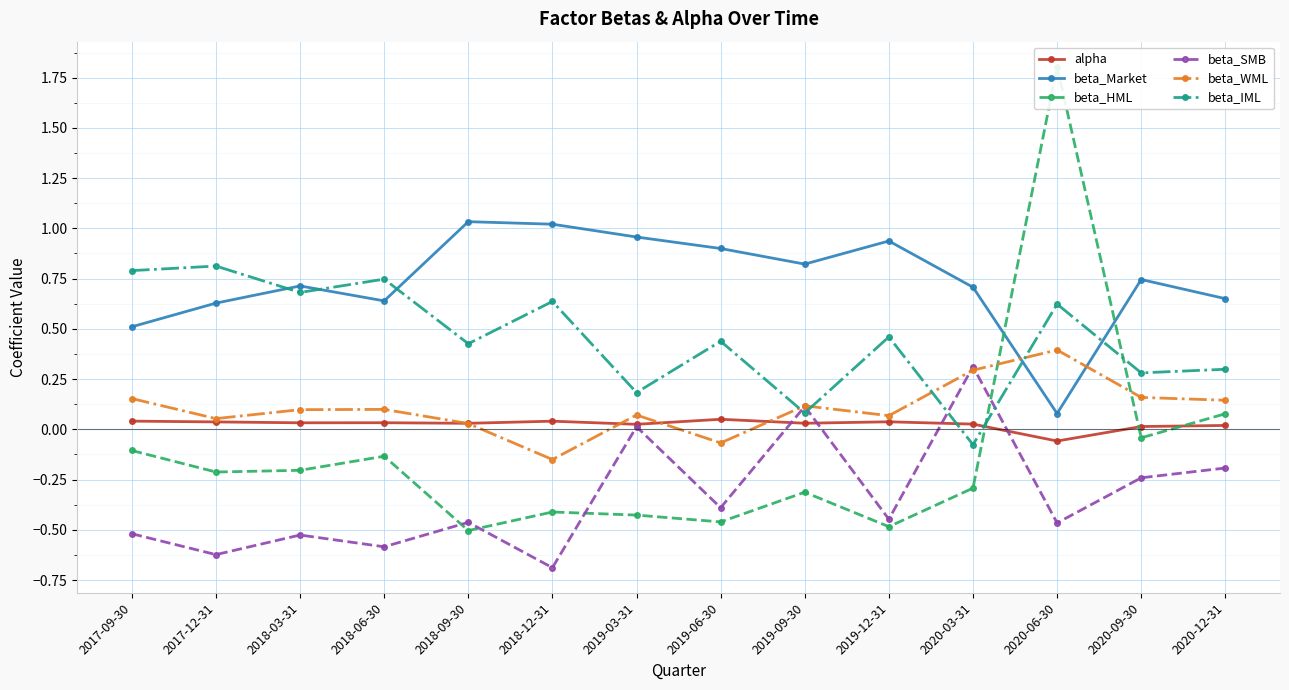

What is the sum of the beta_WML values at 2018-03-31 and 2019-09-30?

0.2